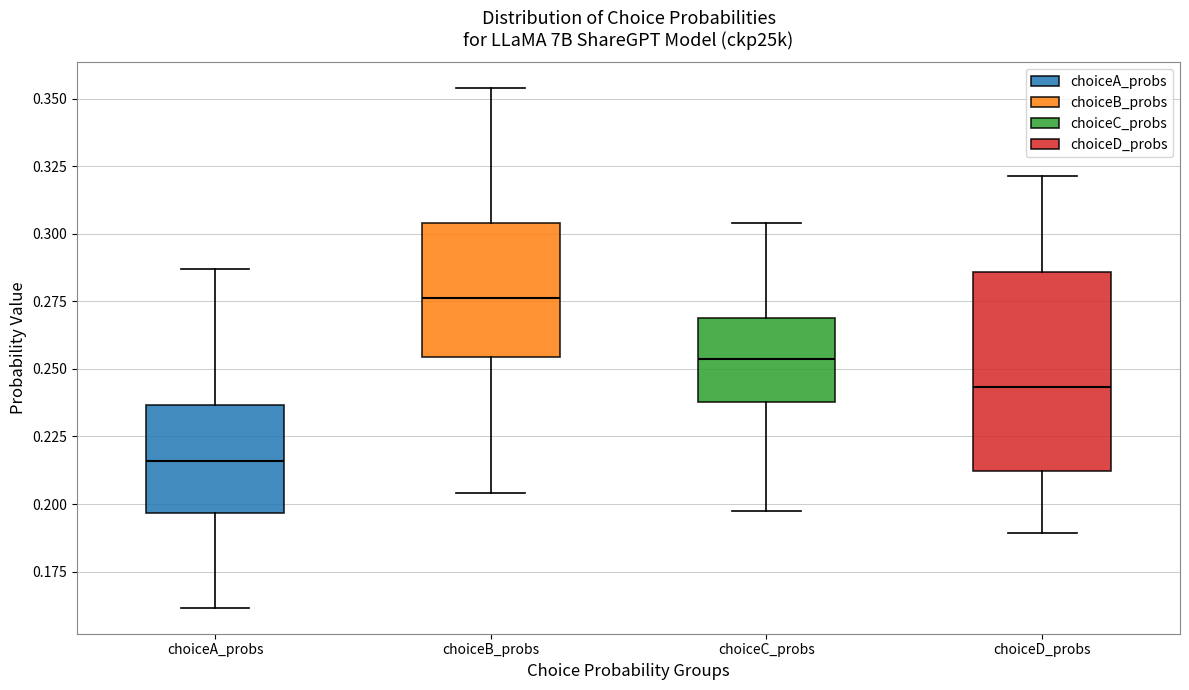

Which box has the highest median line?

choiceB_probs